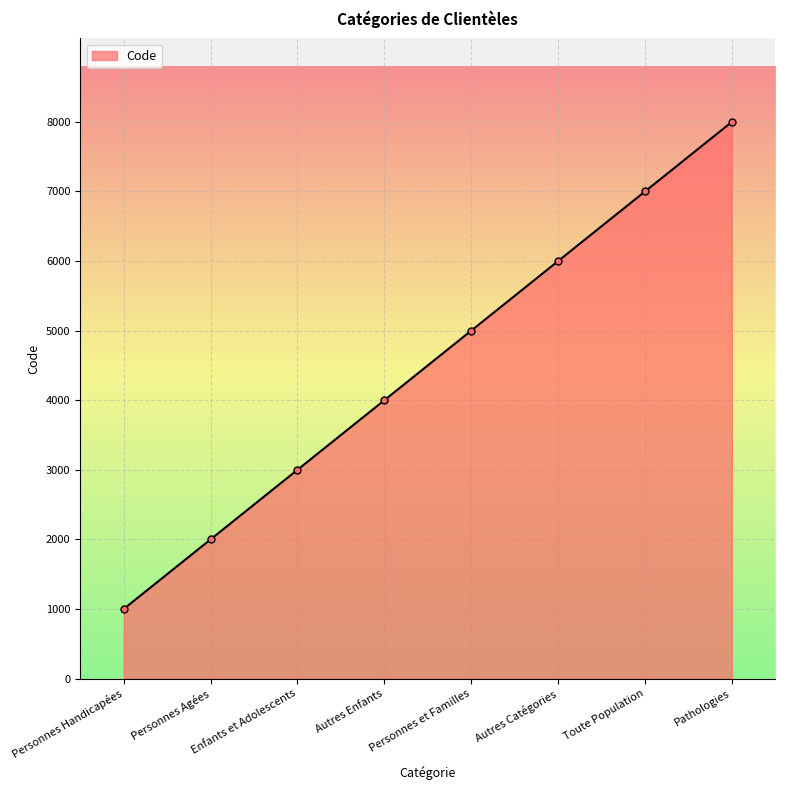

Between Personnes et Familles and Personnes Agées, which is larger?

Personnes et Familles